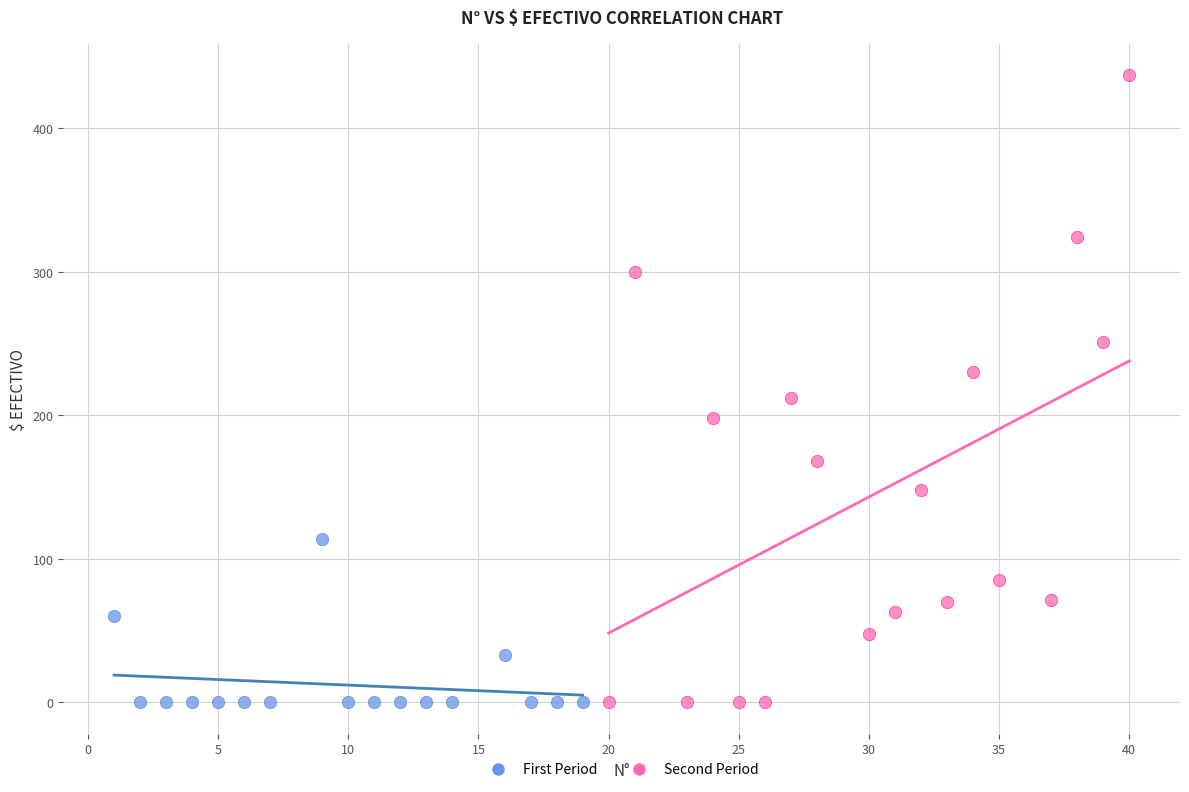

Which series has the largest Y range (max minus min)?

Second Period